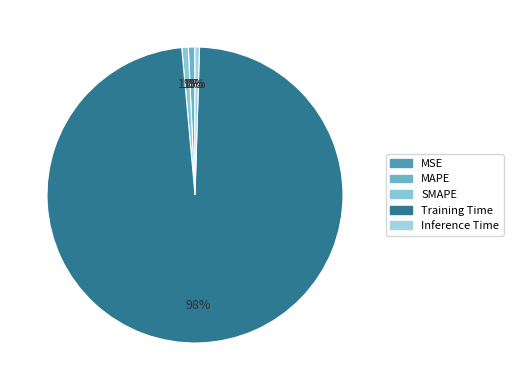

To the nearest percent, what percentage of the pie is Training Time?

98%